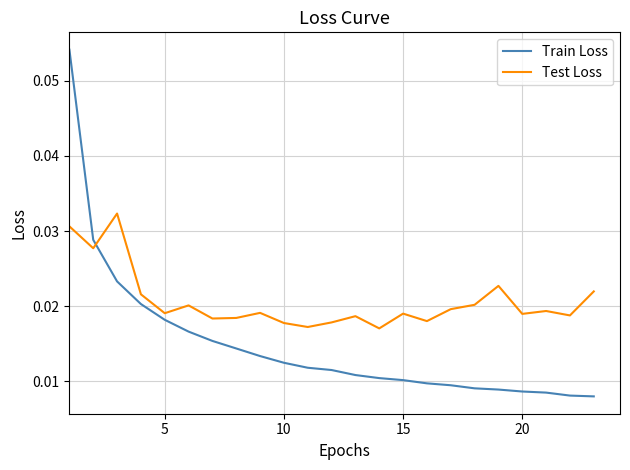

Which series has the widest spread of values?

Train Loss